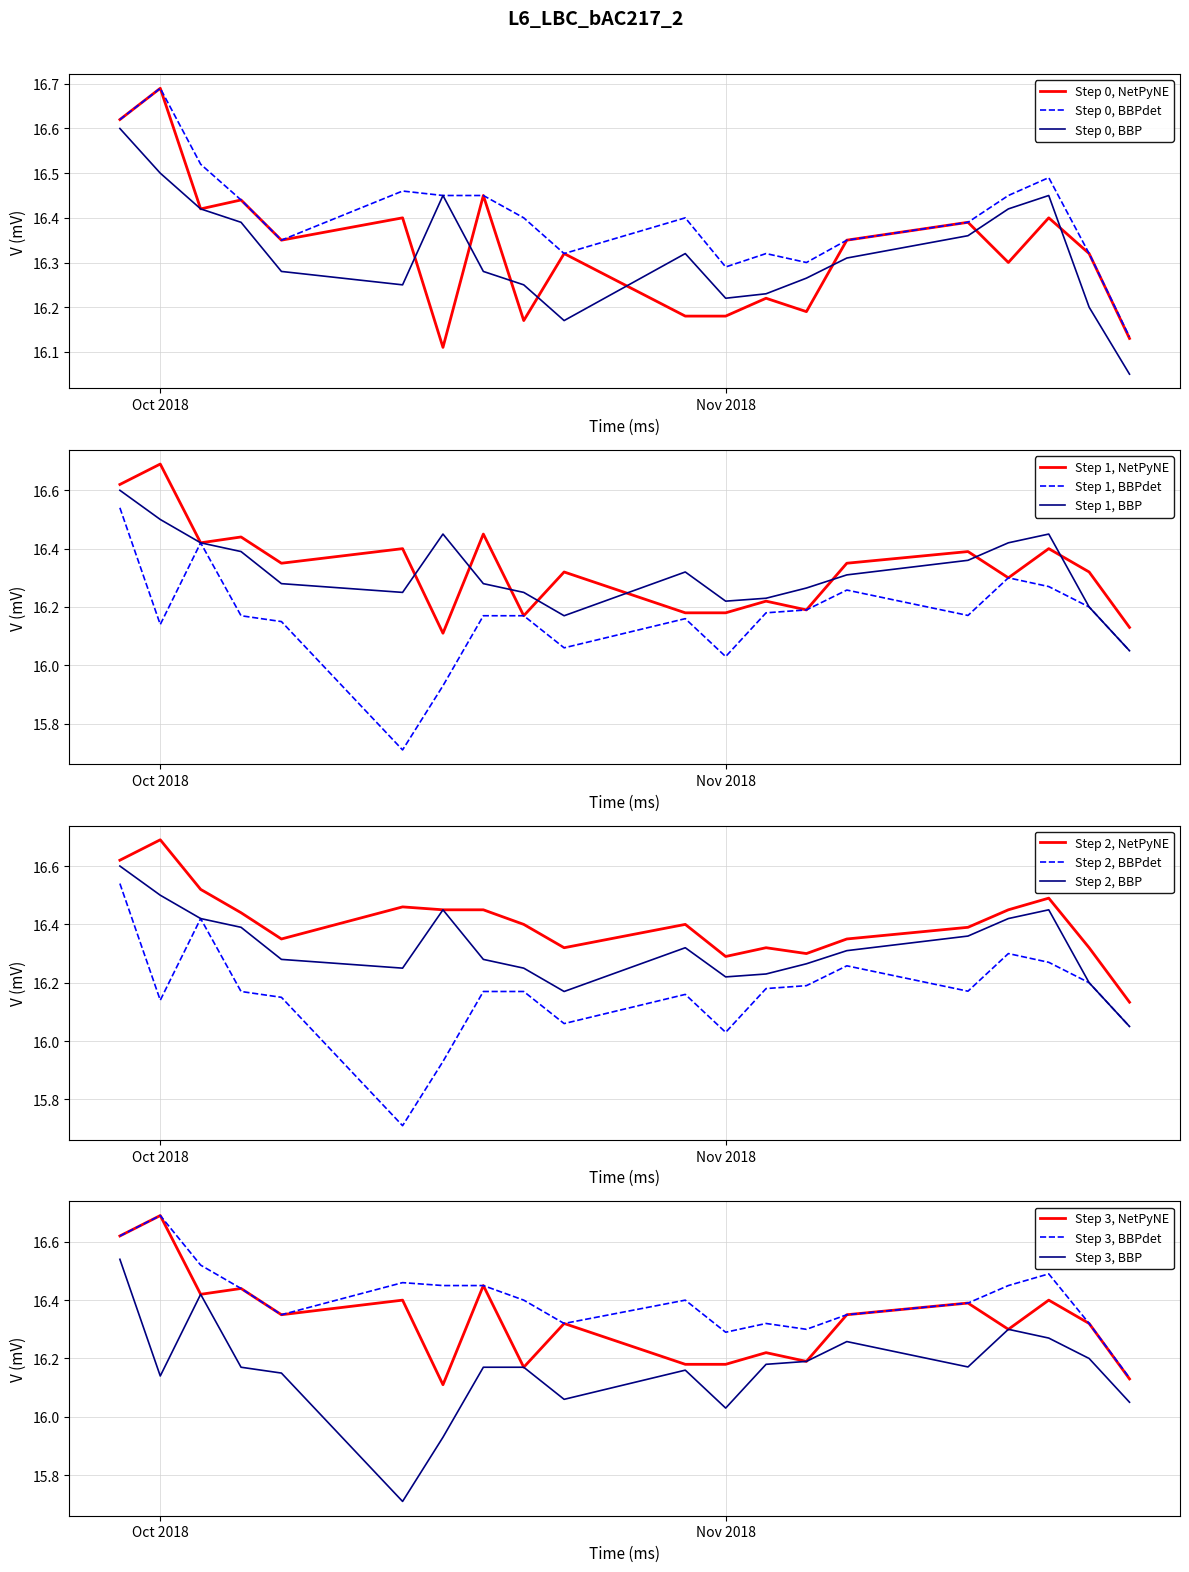

Is it true that high equals 21.4 at 2018-11-05?

False